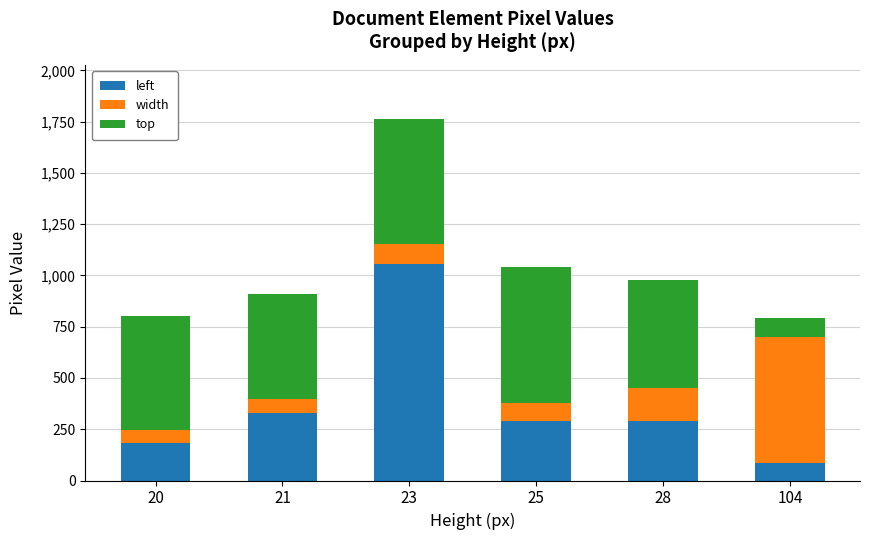

Are the bars horizontal?

No